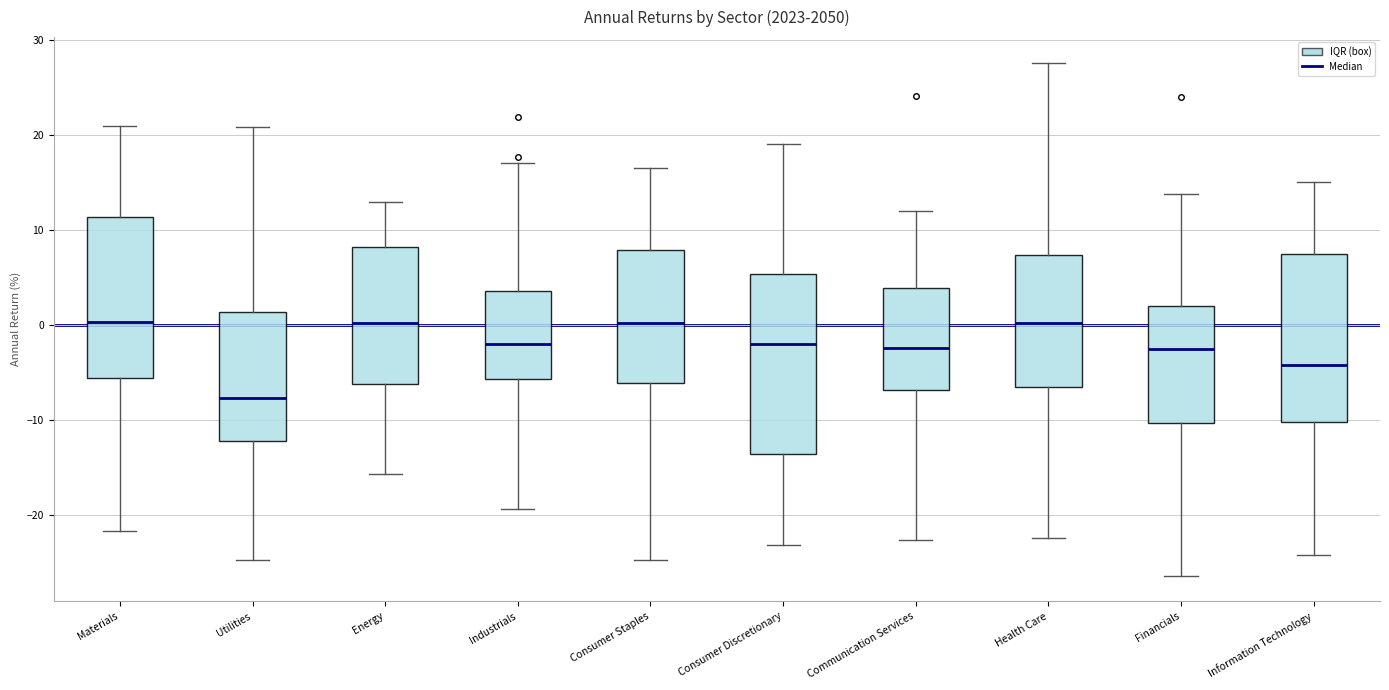

Reading left to right, read every box against the y-axis: the position of its median line, the range the box covers, and the ends of its whiskers. The values are not printed on the chart, so give them approximately, as read against the axis.

Materials: median 0, box -6 to 11, whiskers -22 to 21
Utilities: median -8, box -12 to 1, whiskers -25 to 21
Energy: median 0, box -6 to 8, whiskers -16 to 13
Industrials: median -2, box -6 to 4, whiskers -19 to 17
Consumer Staples: median 0, box -6 to 8, whiskers -25 to 17
Consumer Discretionary: median -2, box -14 to 5, whiskers -23 to 19
Communication Services: median -2, box -7 to 4, whiskers -23 to 12
Health Care: median 0, box -7 to 7, whiskers -22 to 28
Financials: median -3, box -10 to 2, whiskers -26 to 14
Information Technology: median -4, box -10 to 7, whiskers -24 to 15